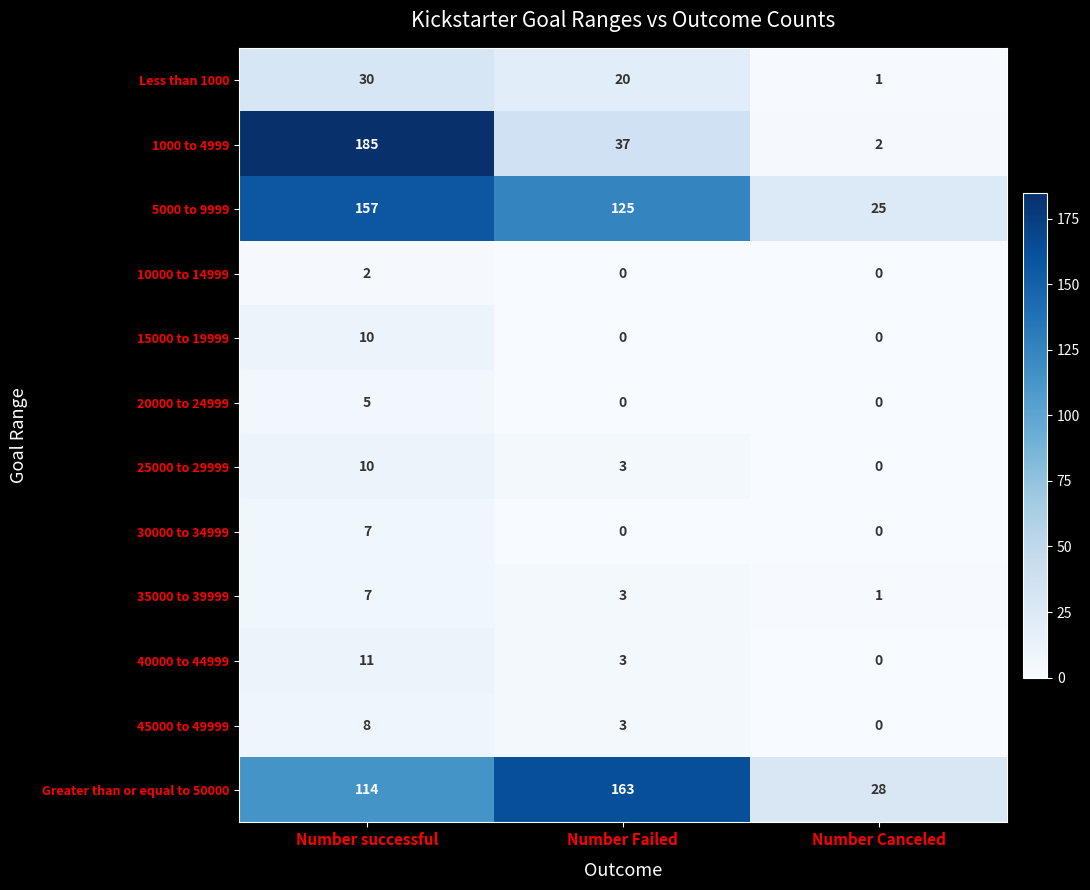

How many series are shown in this chart?

12